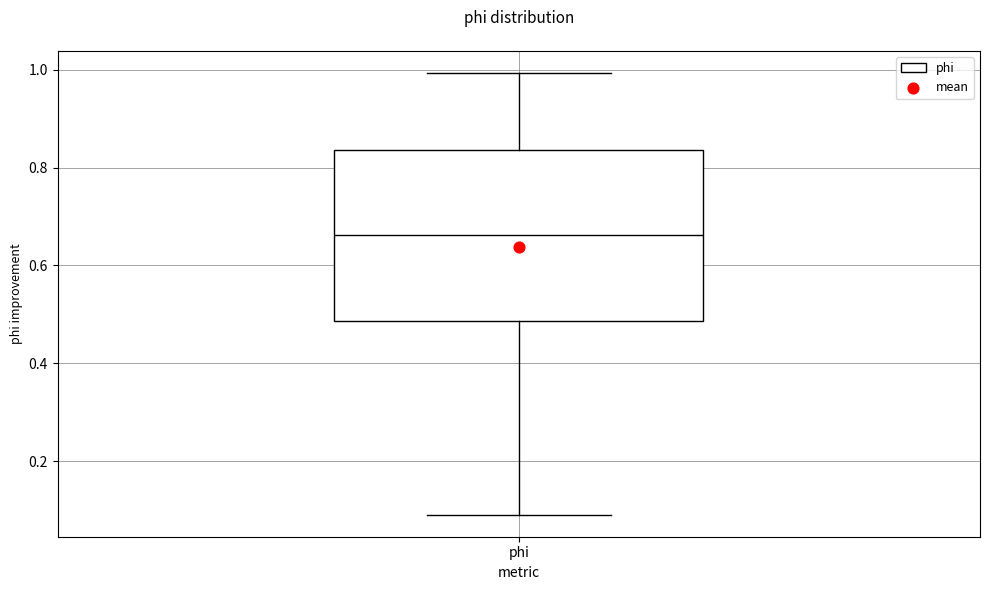

Transcribe this box plot: give where the median line is, the range the box spans, and where the two whiskers end, as read against the y-axis. The values are not printed on the chart, so give them approximately, as read against the axis.

median 0.66, box 0.48 to 0.84, whiskers 0.10 to 1.00